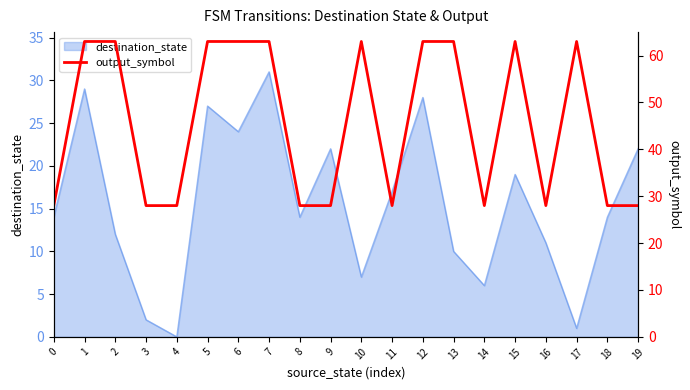

How many lines are shown in the chart?

1